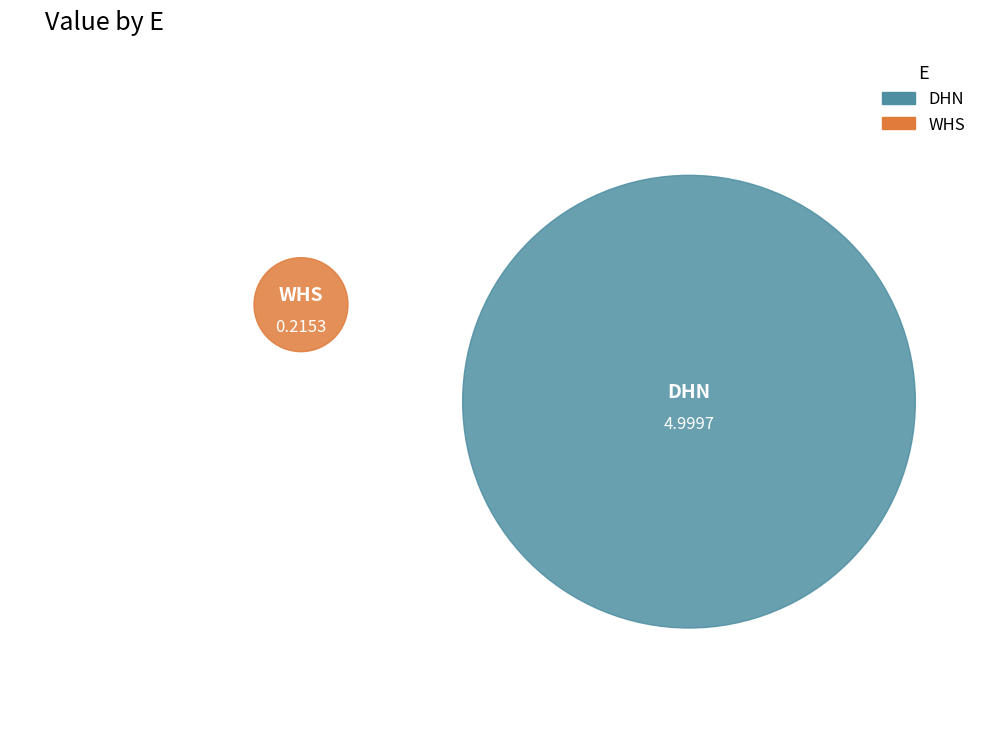

Count the number of slices in the pie.

2